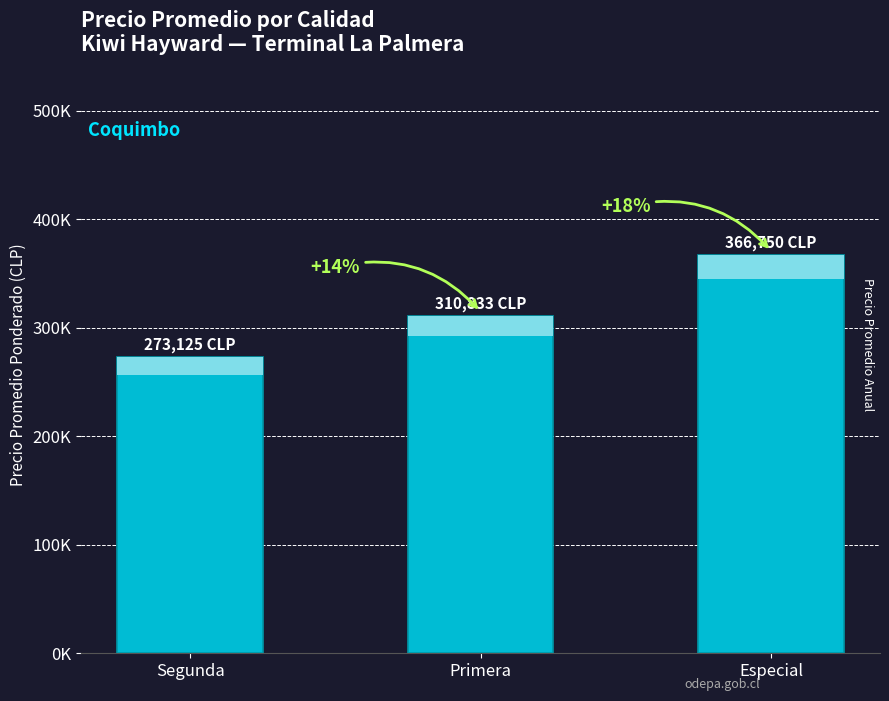

What is the value of the 2nd bar from the left?

310833